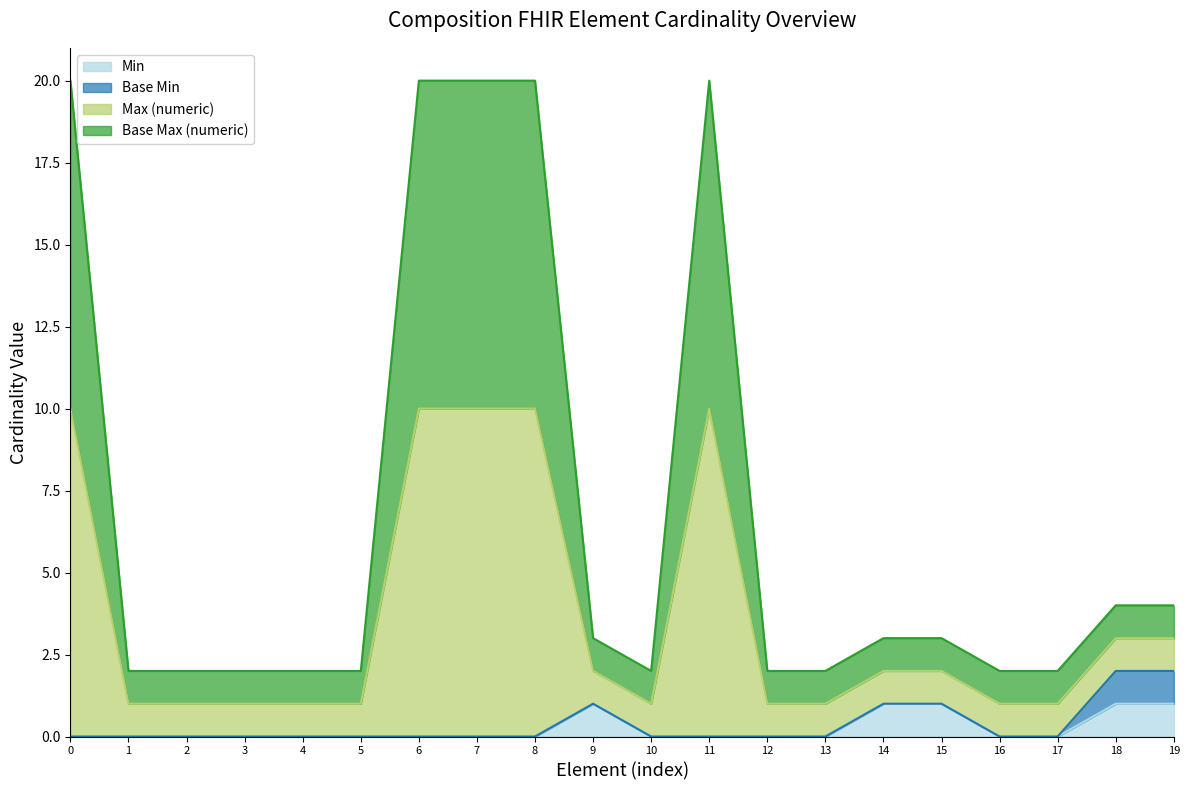

Between 12 and 10, which is larger?

12